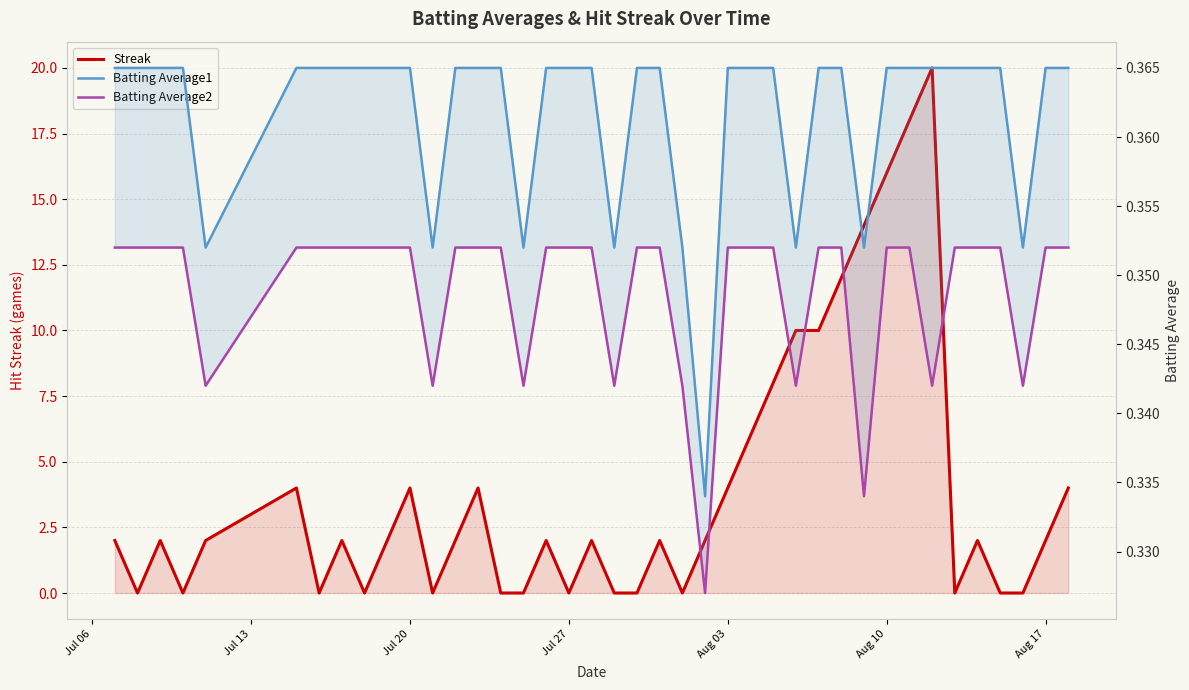

What is the difference between the second highest and minimum values in the Streak series?

18.0